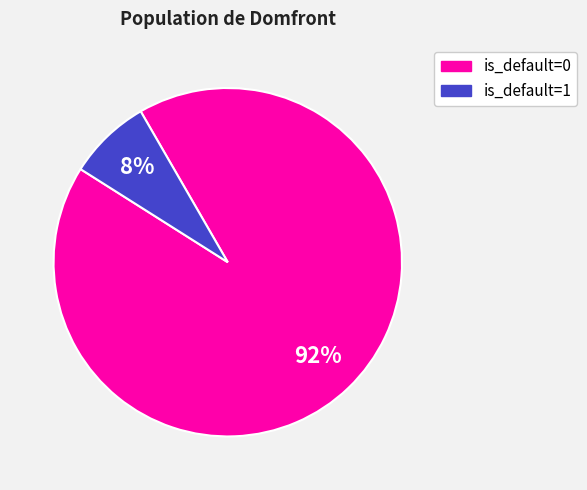

To the nearest percent, what is the combined percentage of is_default=0 and is_default=1?

100%